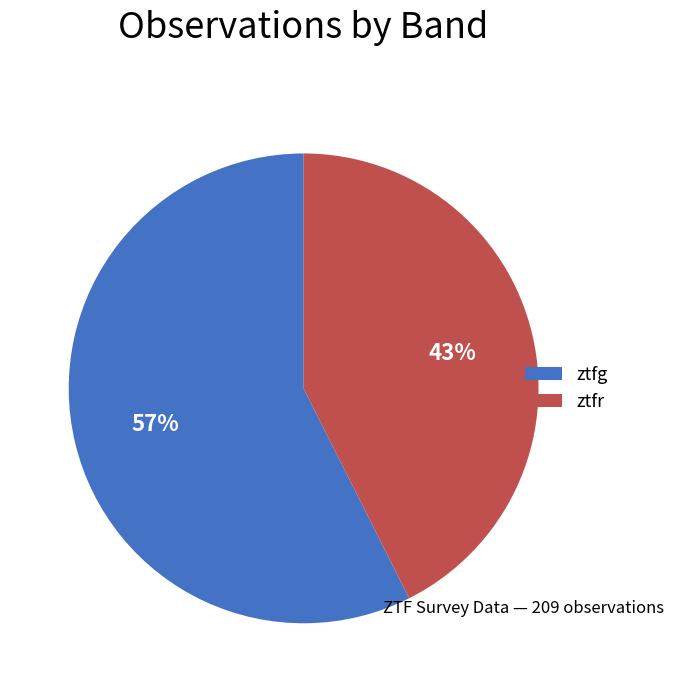

To the nearest percent, what portion does ztfr represent?

43%